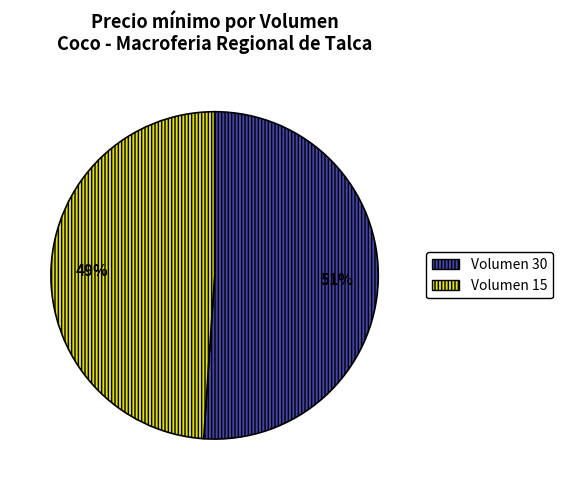

Between Volumen 15 and Volumen 30, which is larger?

Volumen 30